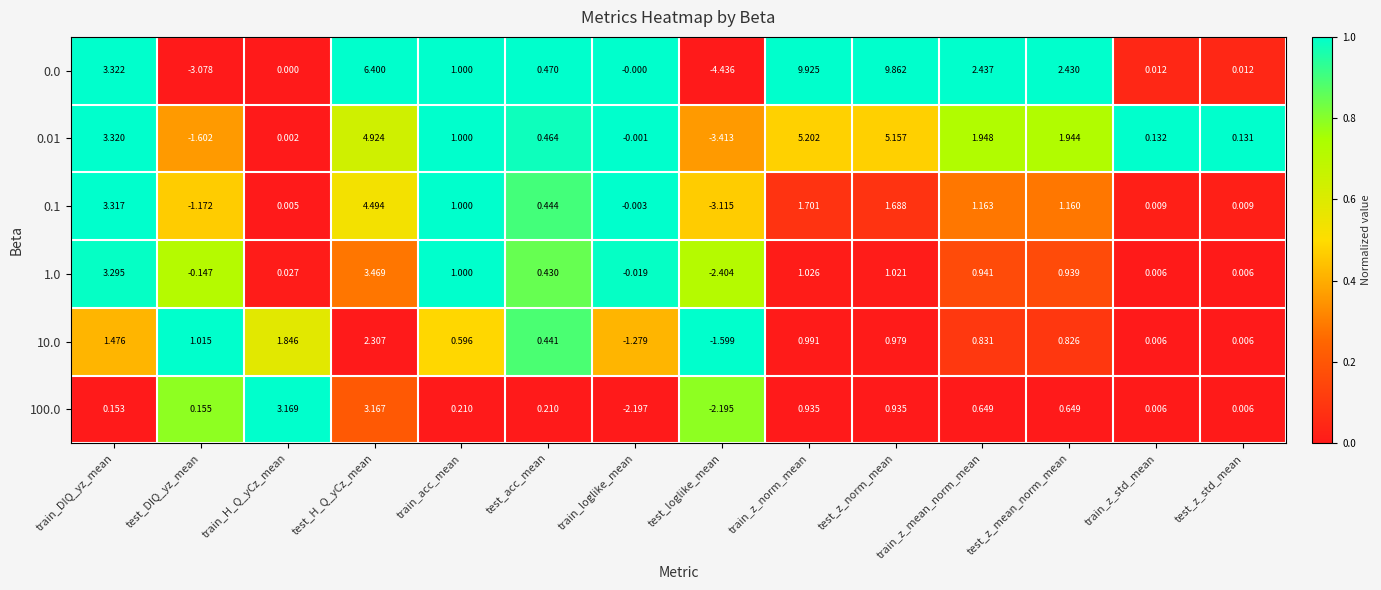

At which category is the sum across all series the highest?

test_H_Q_yCz_mean